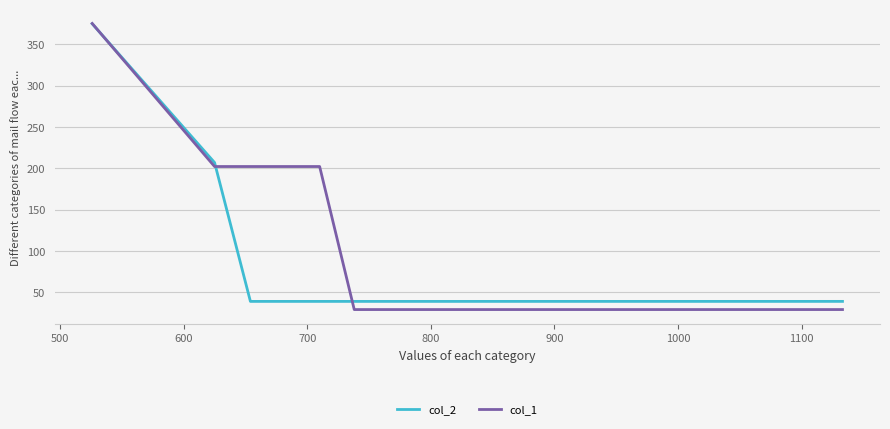

What is the difference between the second highest and second lowest values in the col_1 series?

173.1